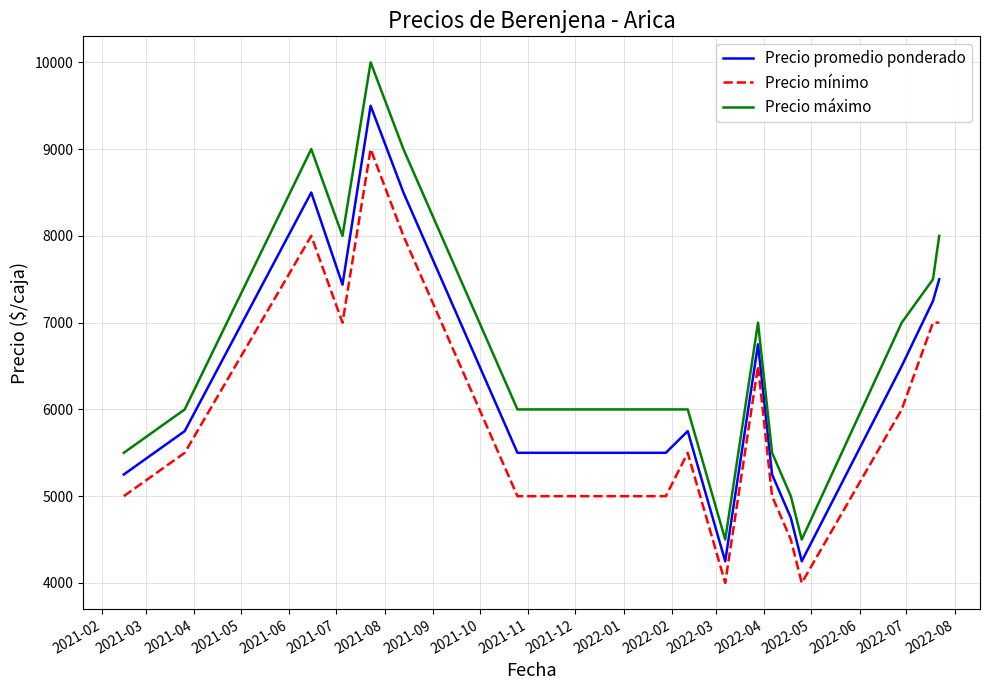

Reading left to right, what are all the values shown in this chart?

Precio promedio ponderado: 5250	5750	8500	7438	9500	8500	5500	5500	5750	4250	6750	5250	4750	4250	6500	7250	7500
Precio mínimo: 5000	5500	8000	7000	9000	8000	5000	5000	5500	4000	6500	5000	4500	4000	6000	7000	7000
Precio máximo: 5500	6000	9000	8000	10000	9000	6000	6000	6000	4500	7000	5500	5000	4500	7000	7500	8000